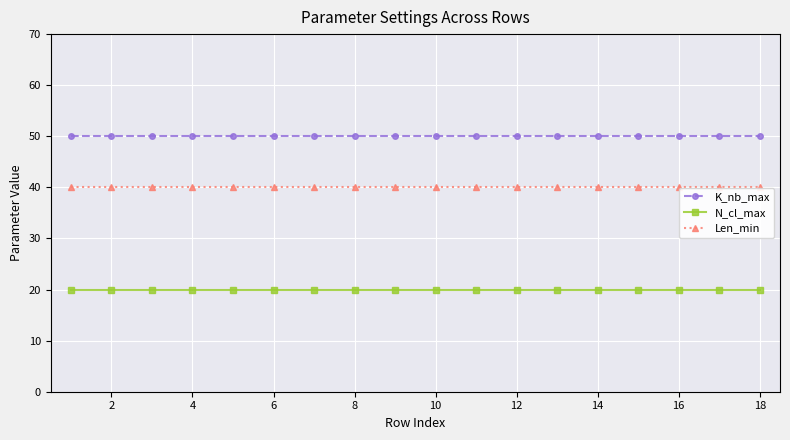

How many lines are shown in the chart?

3